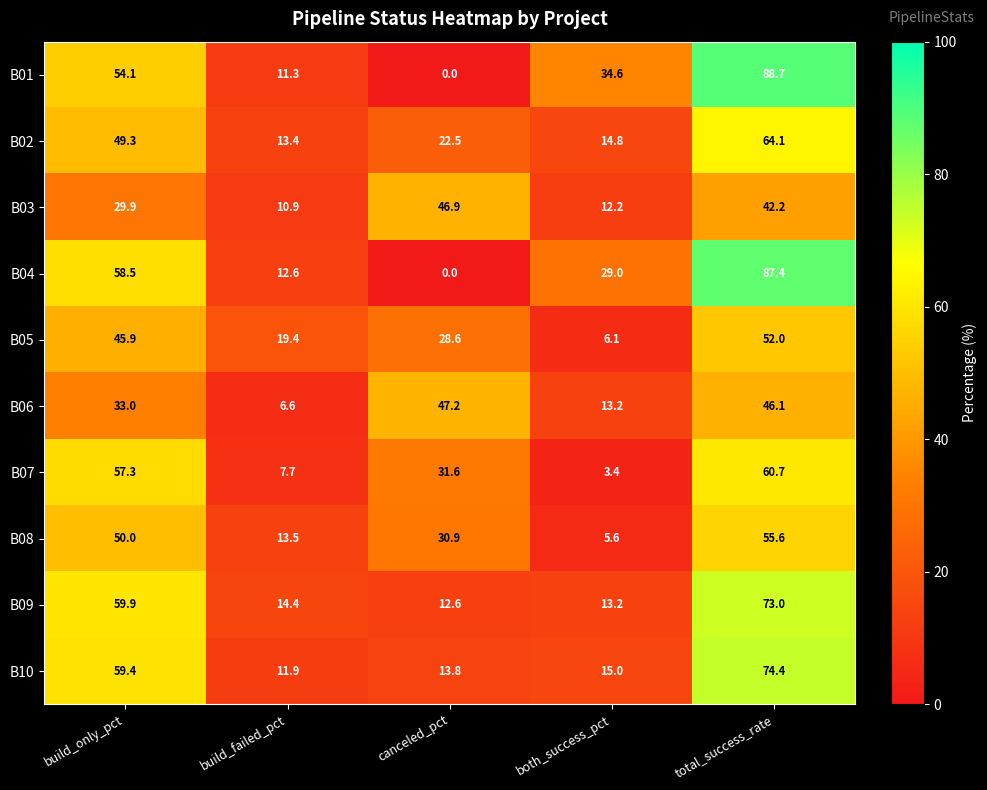

Which series has the widest spread of values?

B01